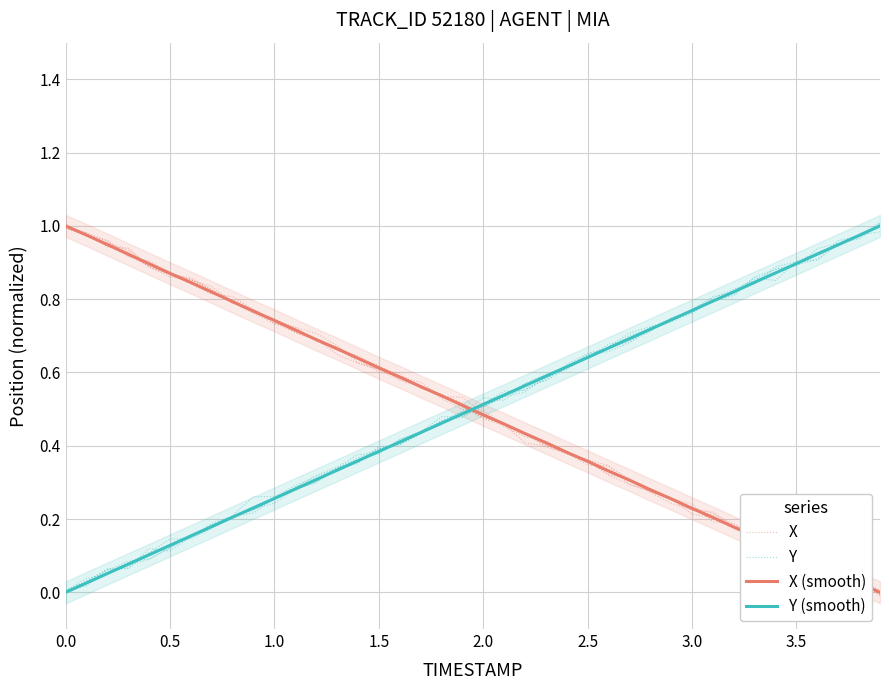

Reading left to right, extract all data points from this chart.

X: 1.0	1.0	1.0	0.9	0.9	0.9	0.9	0.8	0.8	0.8	0.7	0.7	0.7	0.6	0.6	0.6	0.6	0.6	0.5	0.5	0.5	0.5	0.4	0.4	0.4	0.4	0.3	0.3	0.3	0.3	0.2	0.2	0.2	0.1	0.1	0.1	0.1	0.0	0.0	0.0
Y: 0.0	0.0	0.1	0.1	0.1	0.1	0.2	0.2	0.2	0.2	0.3	0.3	0.3	0.3	0.4	0.4	0.4	0.4	0.5	0.5	0.5	0.5	0.6	0.6	0.6	0.7	0.7	0.7	0.7	0.7	0.8	0.8	0.8	0.9	0.9	0.9	0.9	0.9	1.0	1.0
X (smooth): 1.0	1.0	0.9	0.9	0.9	0.9	0.8	0.8	0.8	0.8	0.7	0.7	0.7	0.7	0.6	0.6	0.6	0.6	0.5	0.5	0.5	0.5	0.4	0.4	0.4	0.4	0.3	0.3	0.3	0.3	0.2	0.2	0.2	0.2	0.1	0.1	0.1	0.1	0.0	0.0
Y (smooth): 0.0	0.0	0.1	0.1	0.1	0.1	0.2	0.2	0.2	0.2	0.3	0.3	0.3	0.3	0.4	0.4	0.4	0.4	0.5	0.5	0.5	0.5	0.6	0.6	0.6	0.6	0.7	0.7	0.7	0.7	0.8	0.8	0.8	0.8	0.9	0.9	0.9	0.9	1.0	1.0